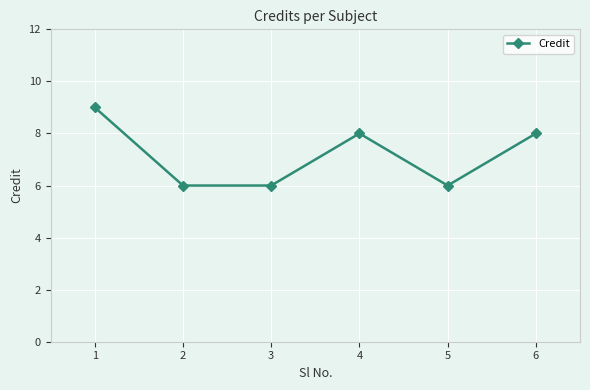

The value at 4 is 8. True or false?

True